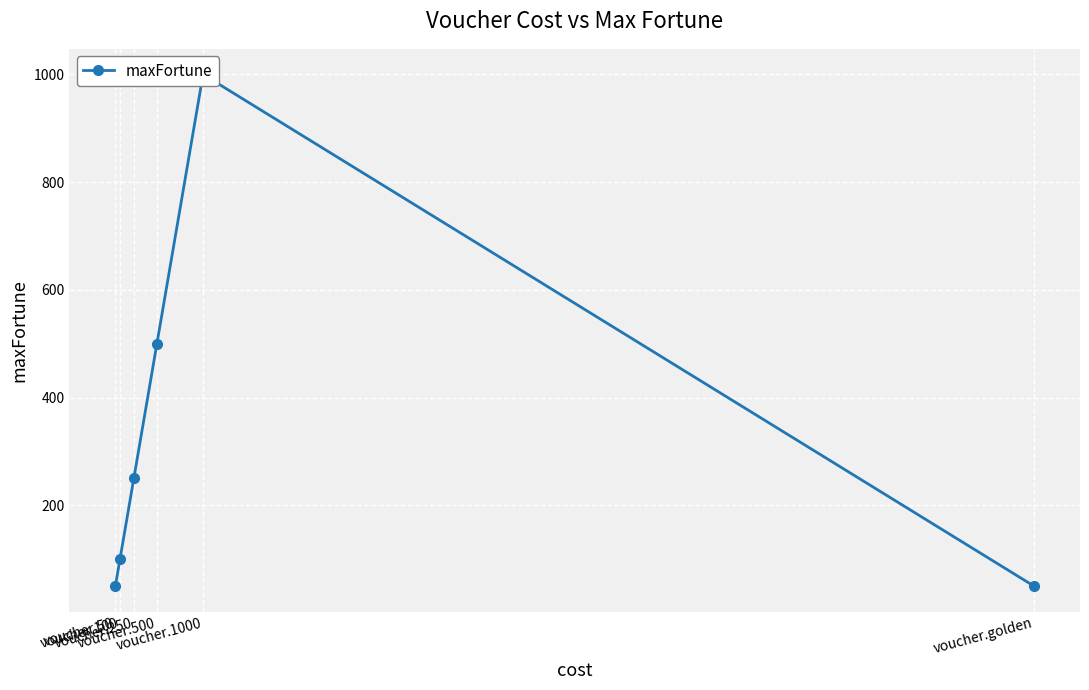

What is the approximate value at voucher.100, to the nearest 10?

100